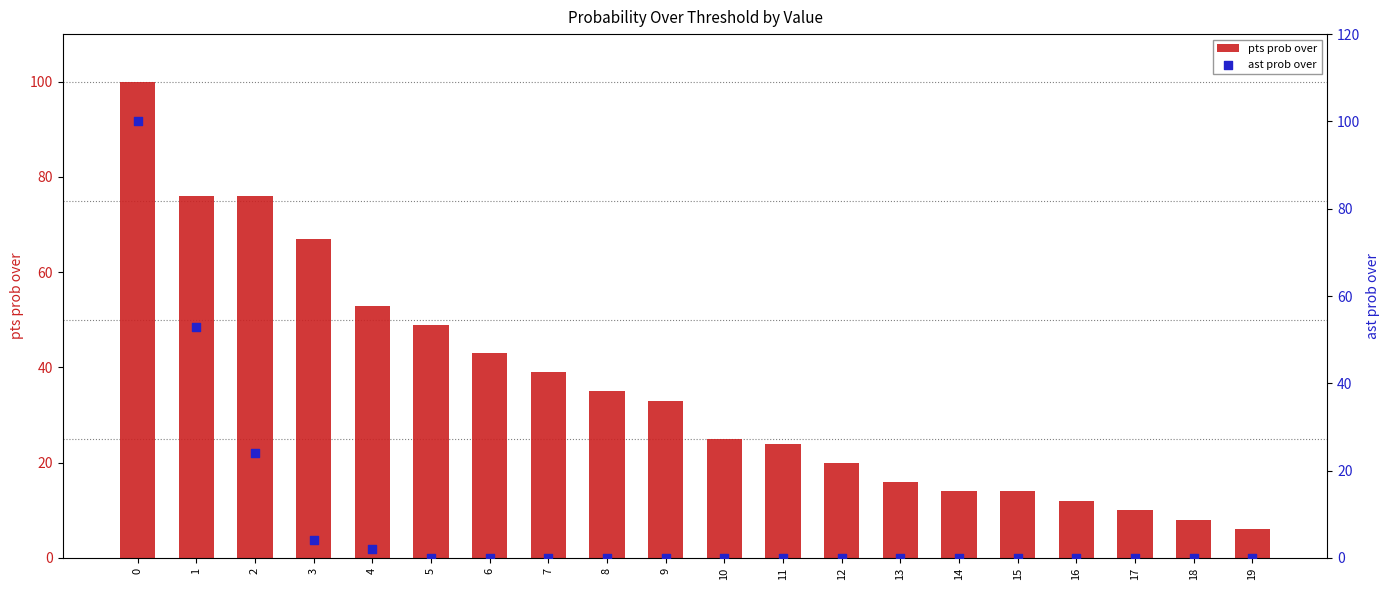

What are all the series names shown in the legend?

pts prob over, ast prob over